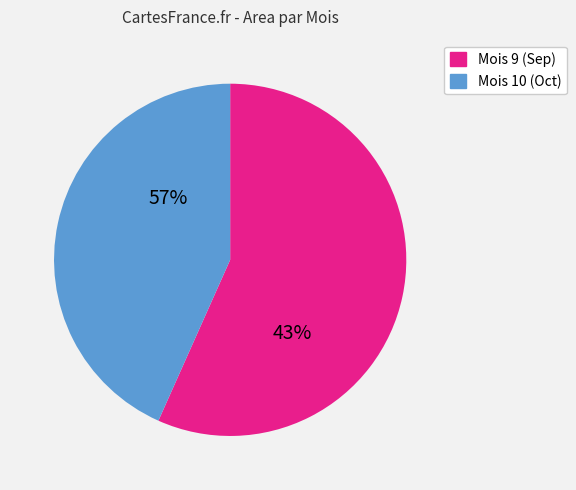

Is 22 the majority of the pie?

No